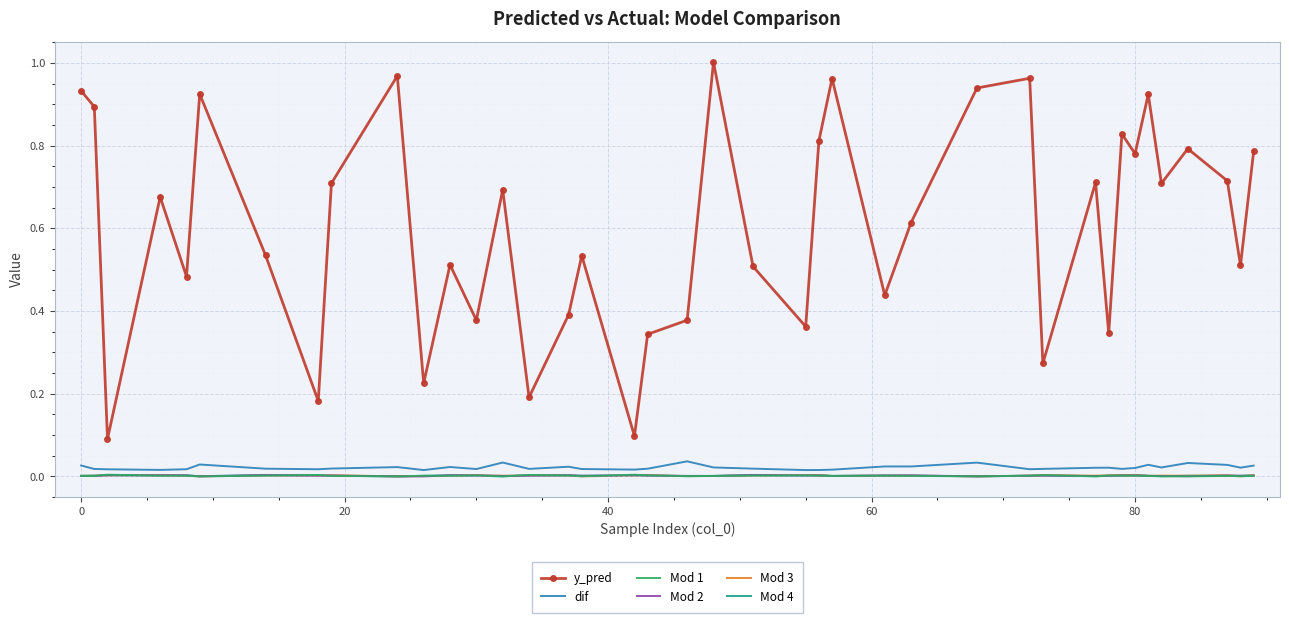

Which series has the largest total across all categories?

y_pred